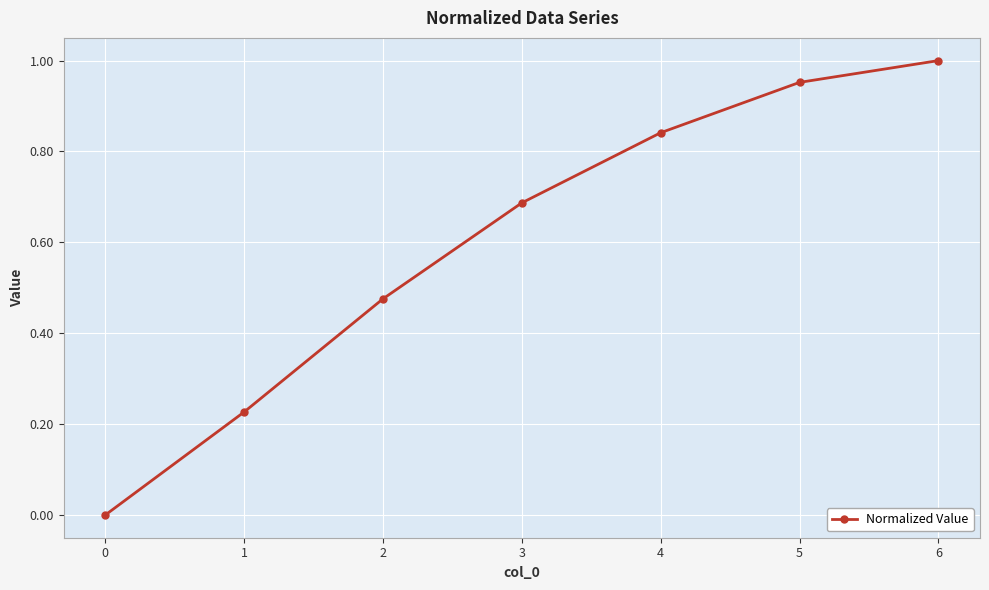

The chart shows a value of 0.2 at 2. True or false?

False